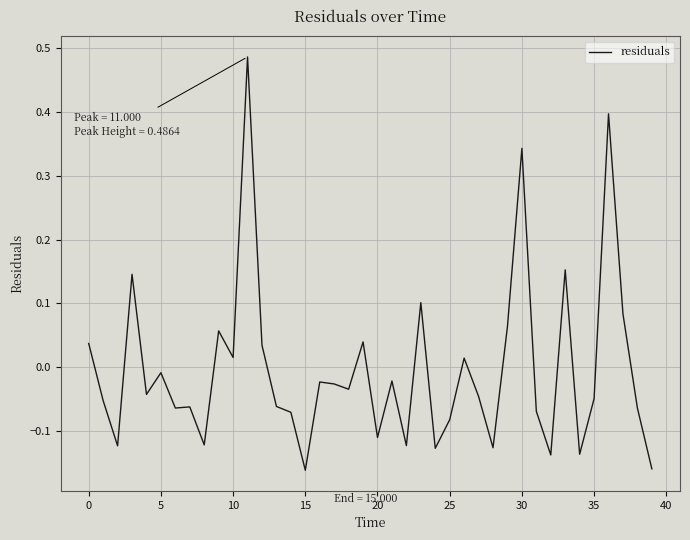

Does the chart have visible grid lines?

Yes